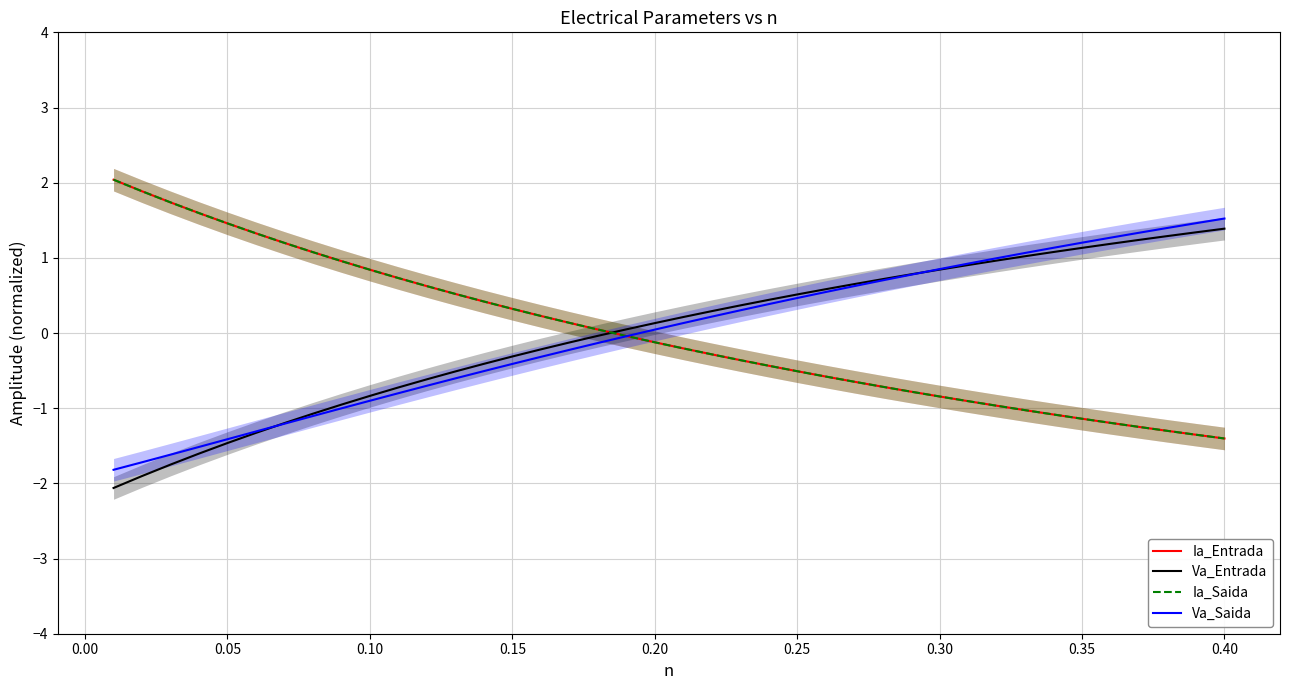

How many data points in Va_Saida are less than 0?

19